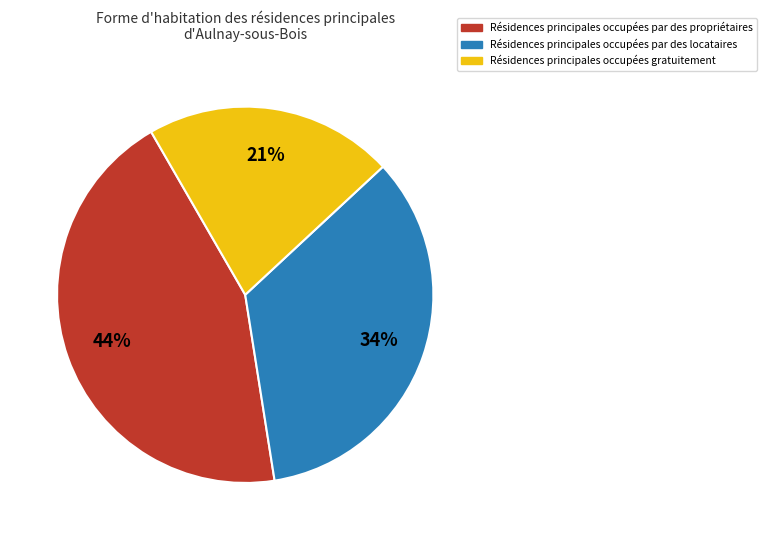

To the nearest percent, what is the average slice percentage?

33%